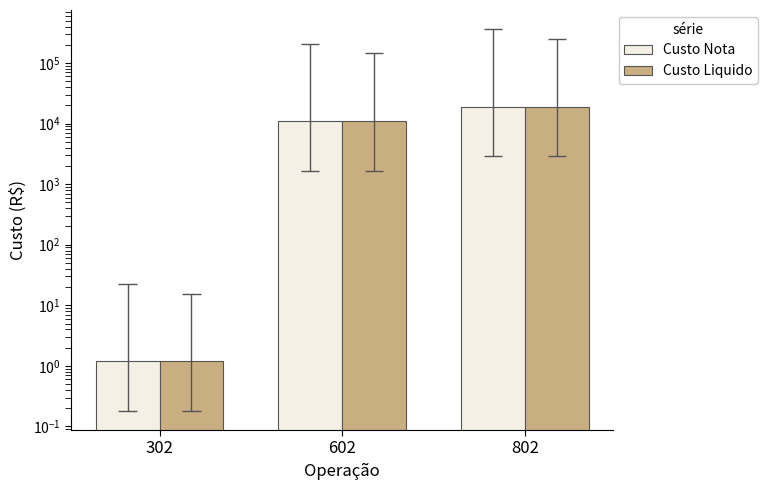

Which has a higher value, 602 or 802?

802